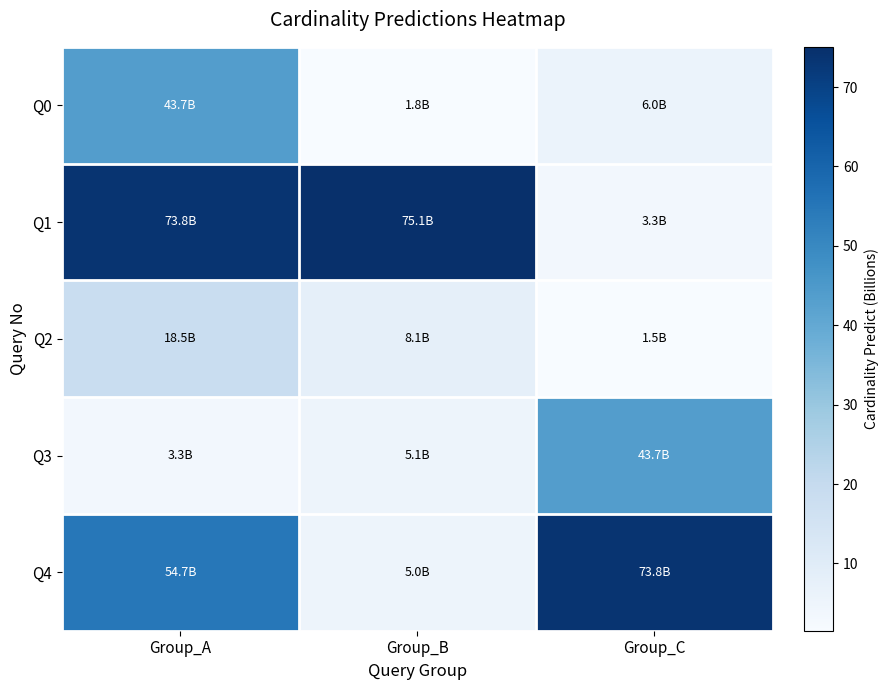

Which series has the widest spread of values?

Q1